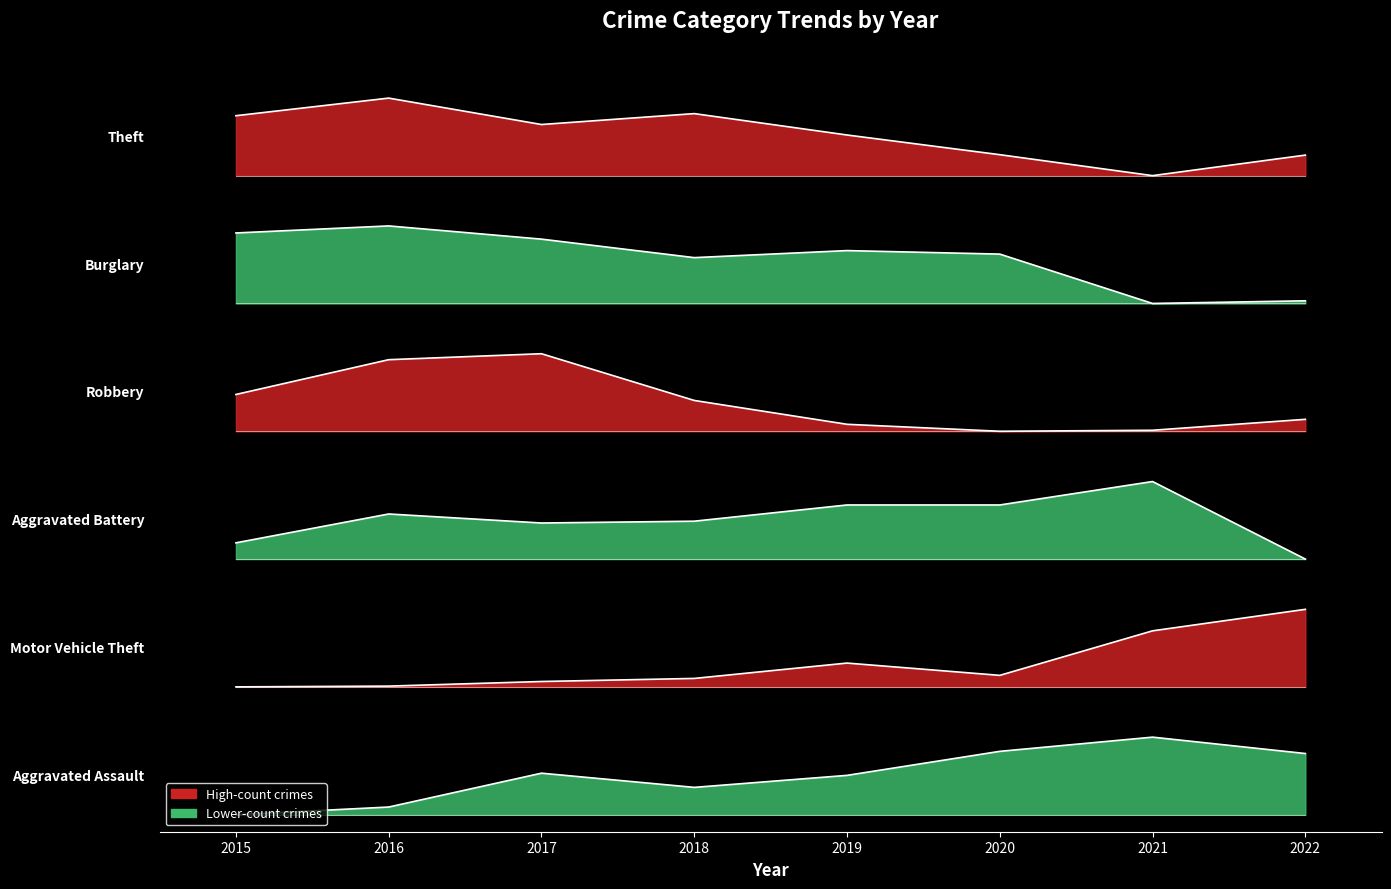

What is the approximate value of Burglary at 2019?

1324.1